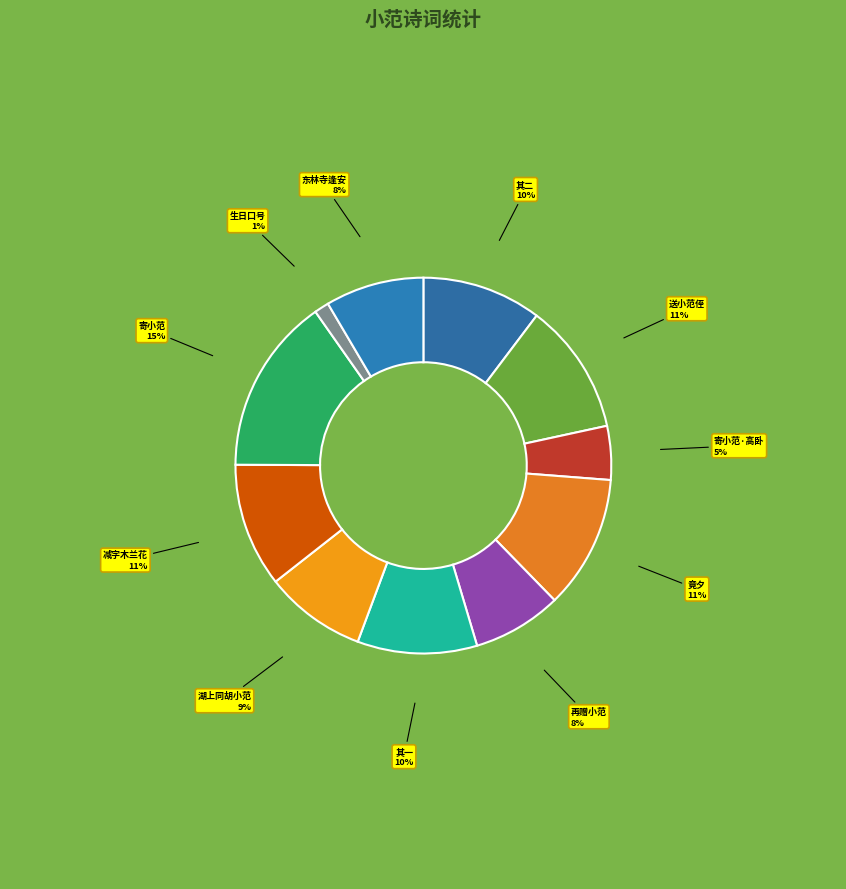

Which slice is the largest?

寄小范